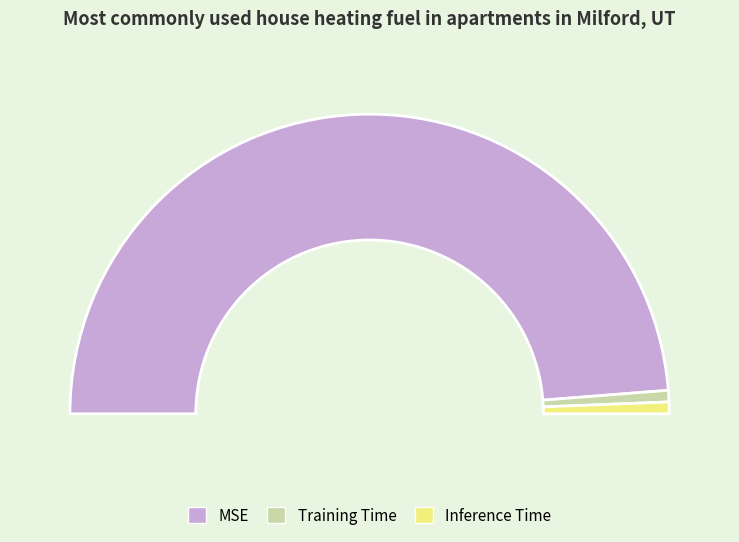

What is the total percentage of MSE and Inference Time?

98.8%